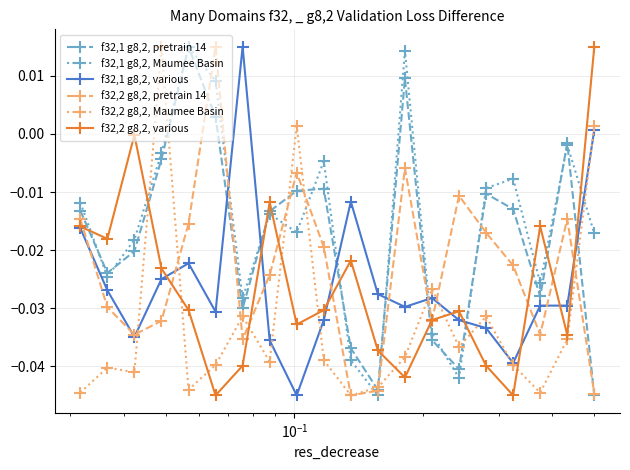

How many interior local peaks does the f32,1 g8,2, Maumee Basin series have?

6